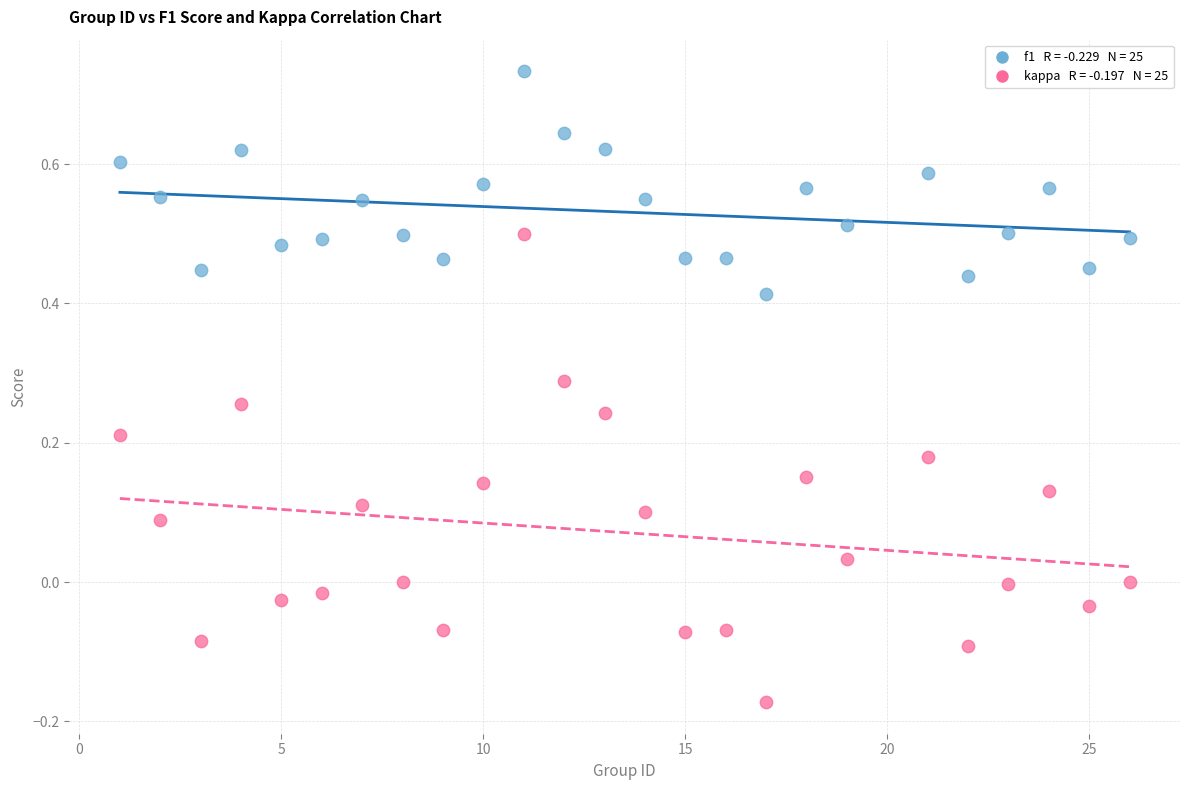

Across all data points, what is the range of X values (max minus min)?

25.0